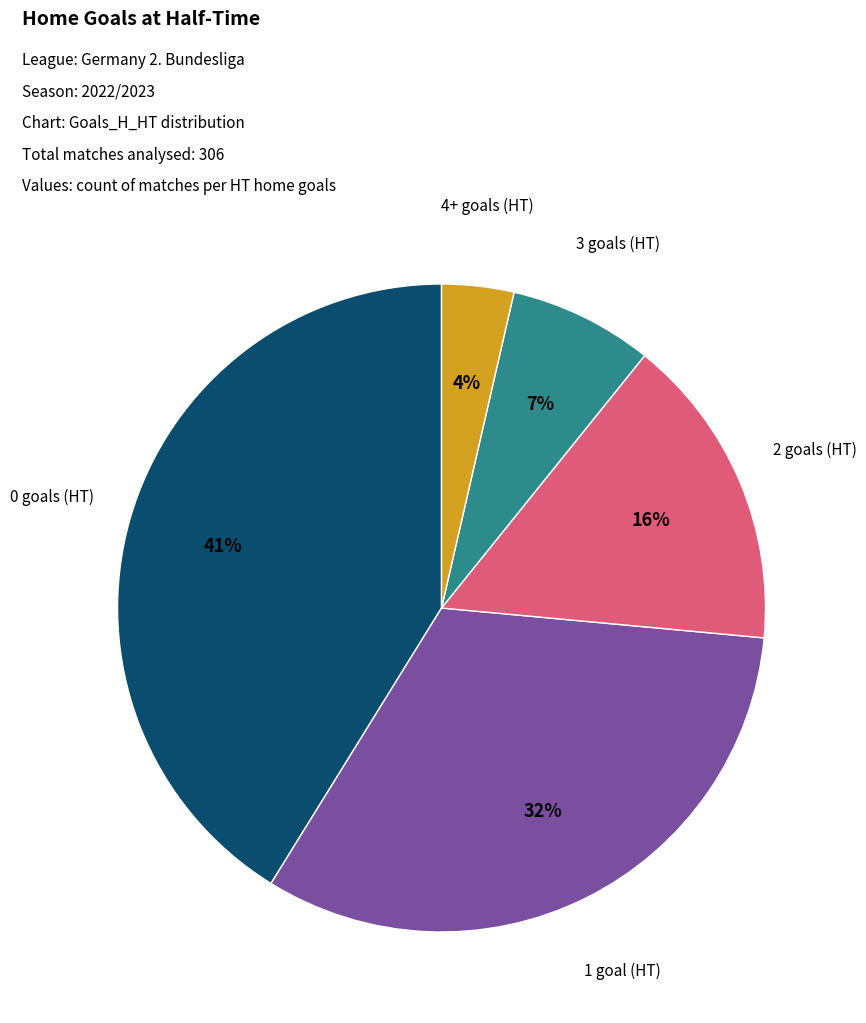

Is there a majority slice in this chart?

No